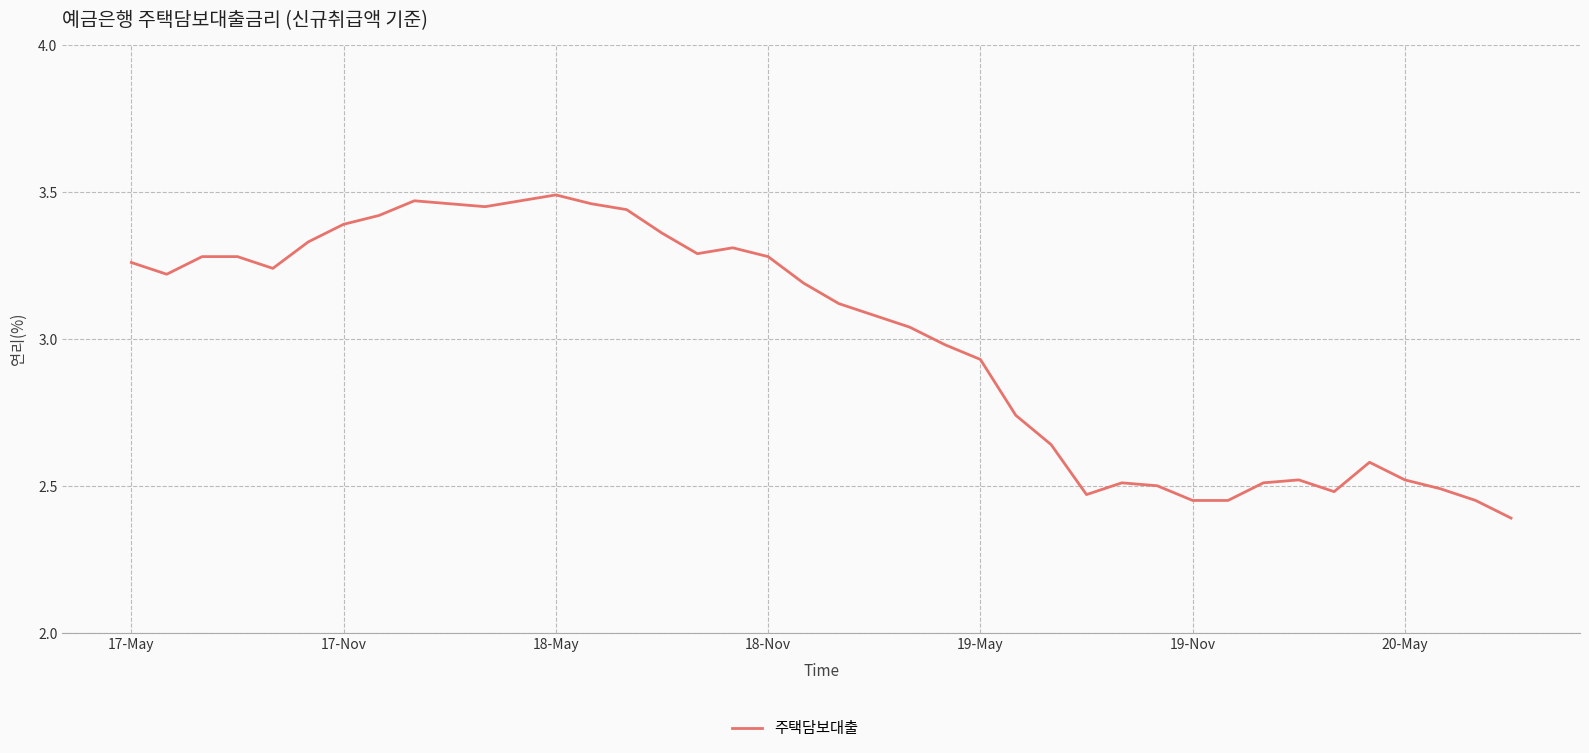

What is the smallest value displayed?

2.4